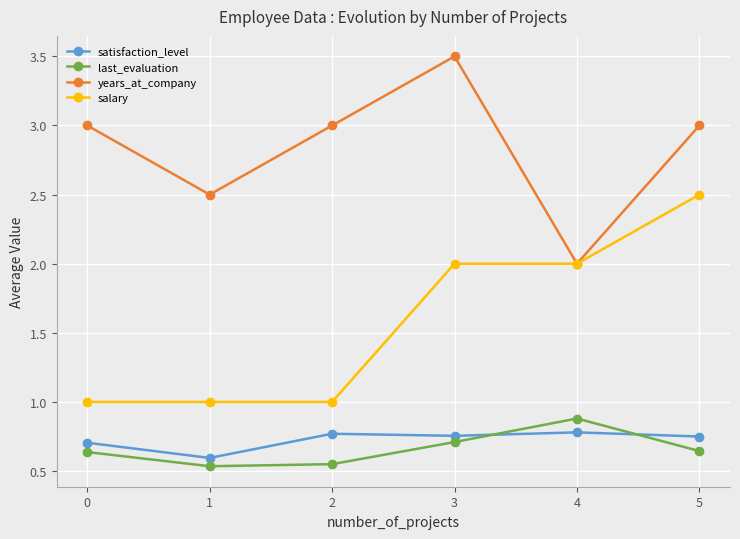

What is the difference between the maximum and second lowest values in the satisfaction_level series?

0.1